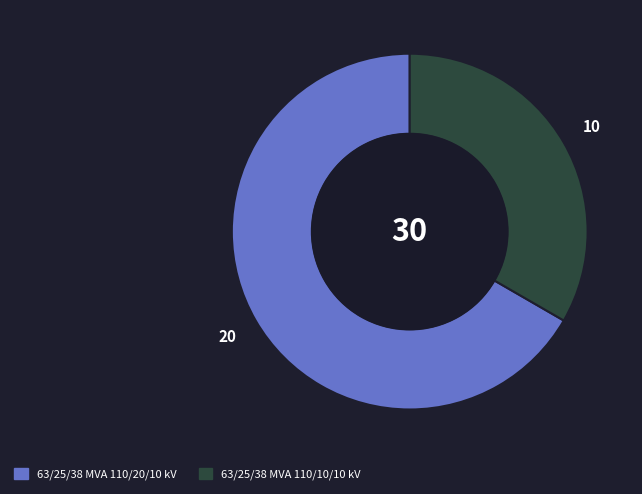

Rank the categories by value from lowest to highest.

63/25/38 MVA 110/10/10 kV, 63/25/38 MVA 110/20/10 kV